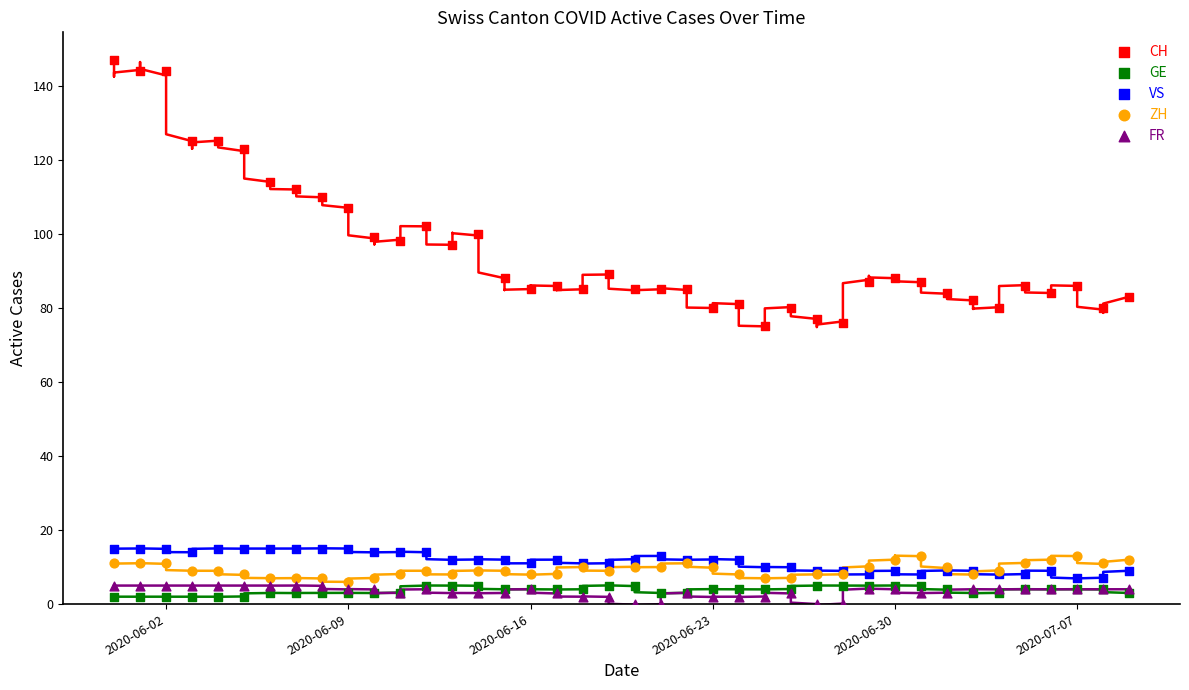

Which series has the largest Y range (max minus min)?

CH